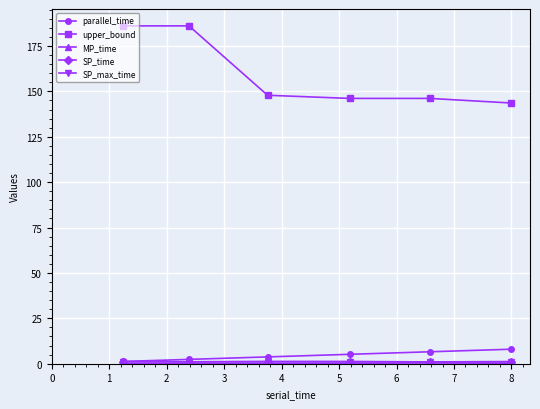

Reading left to right, what are all the values shown in this chart?

parallel_time: 1.2	2.4	3.8	5.2	6.6	8.0
upper_bound: 186.1	186.1	147.9	146.2	146.2	143.6
MP_time: 0.1	0.1	0.2	0.3	0.4	0.3
SP_time: 1.1	1.0	1.2	1.2	1.0	1.1
SP_max_time: 1.1	1.0	1.2	1.2	1.0	1.1